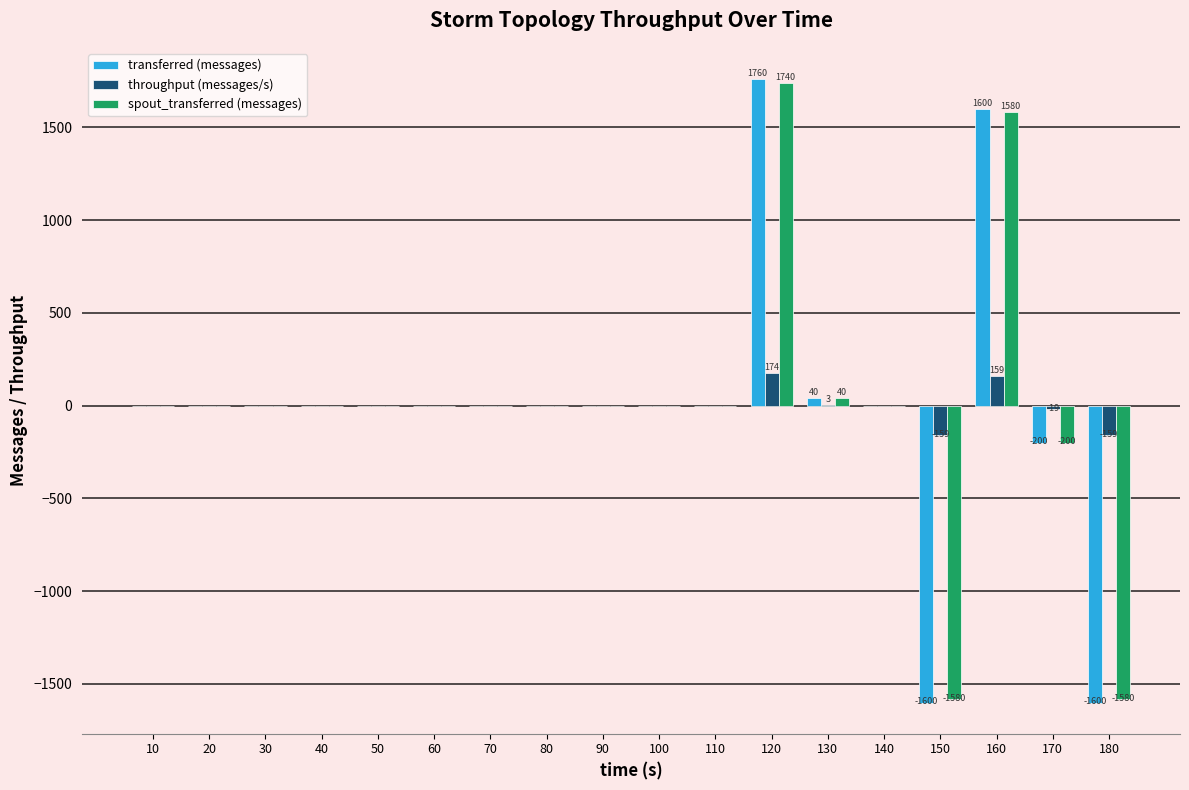

Which label corresponds to the largest value in the chart?

120